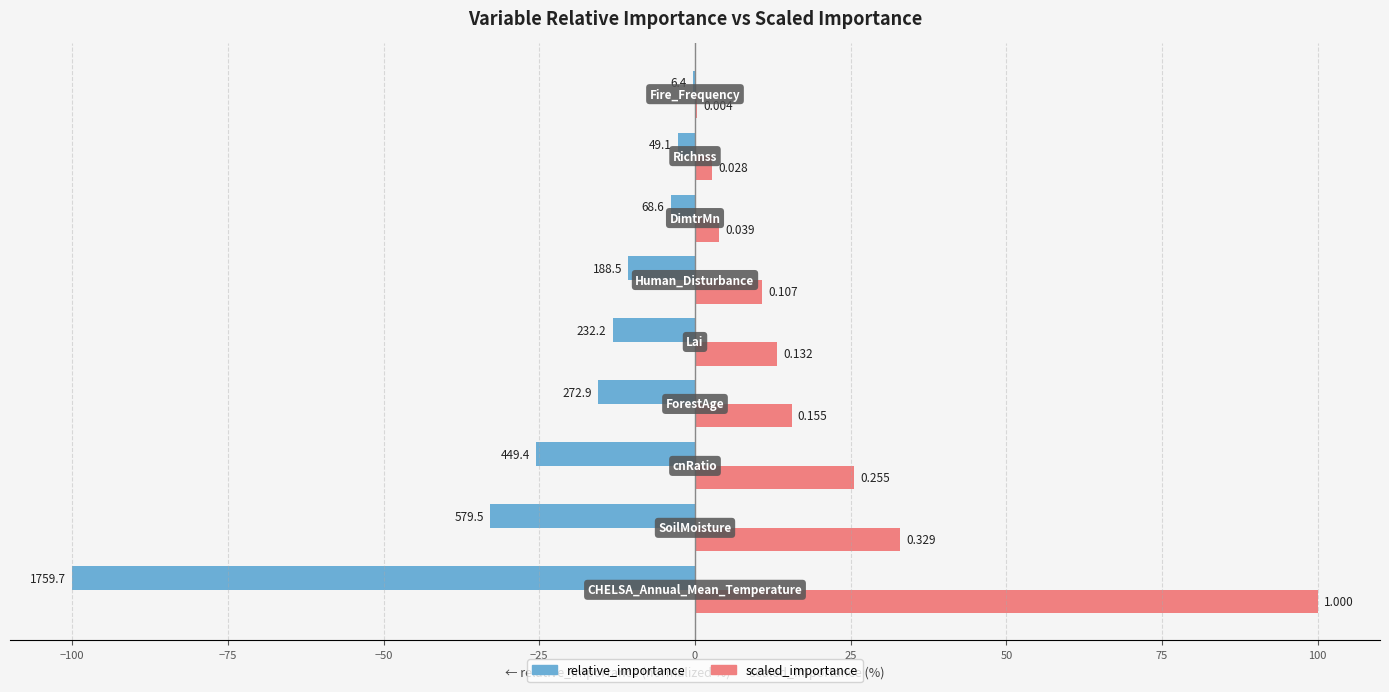

Which series has the widest spread of values?

relative_importance